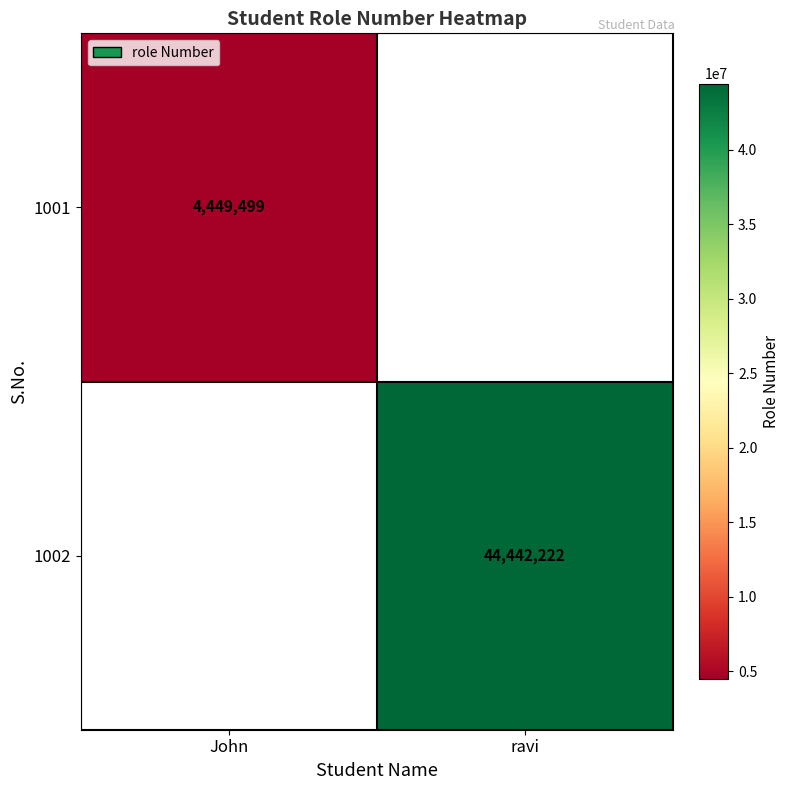

Count the number of categories in the chart.

2